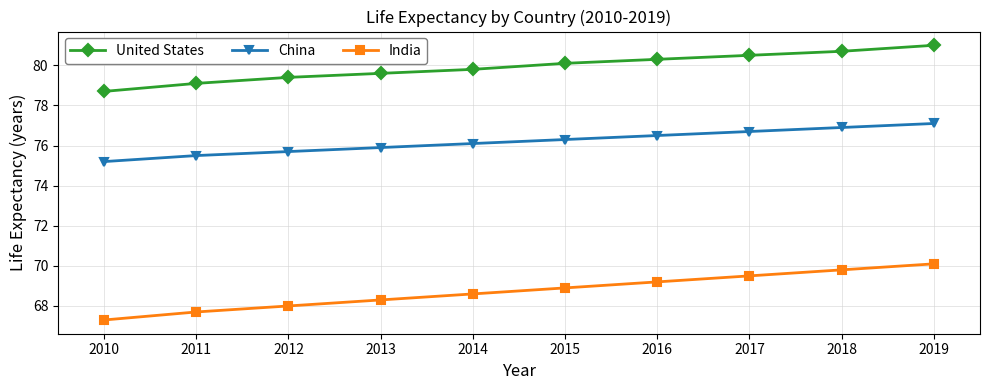

Which series has the largest total across all categories?

United States